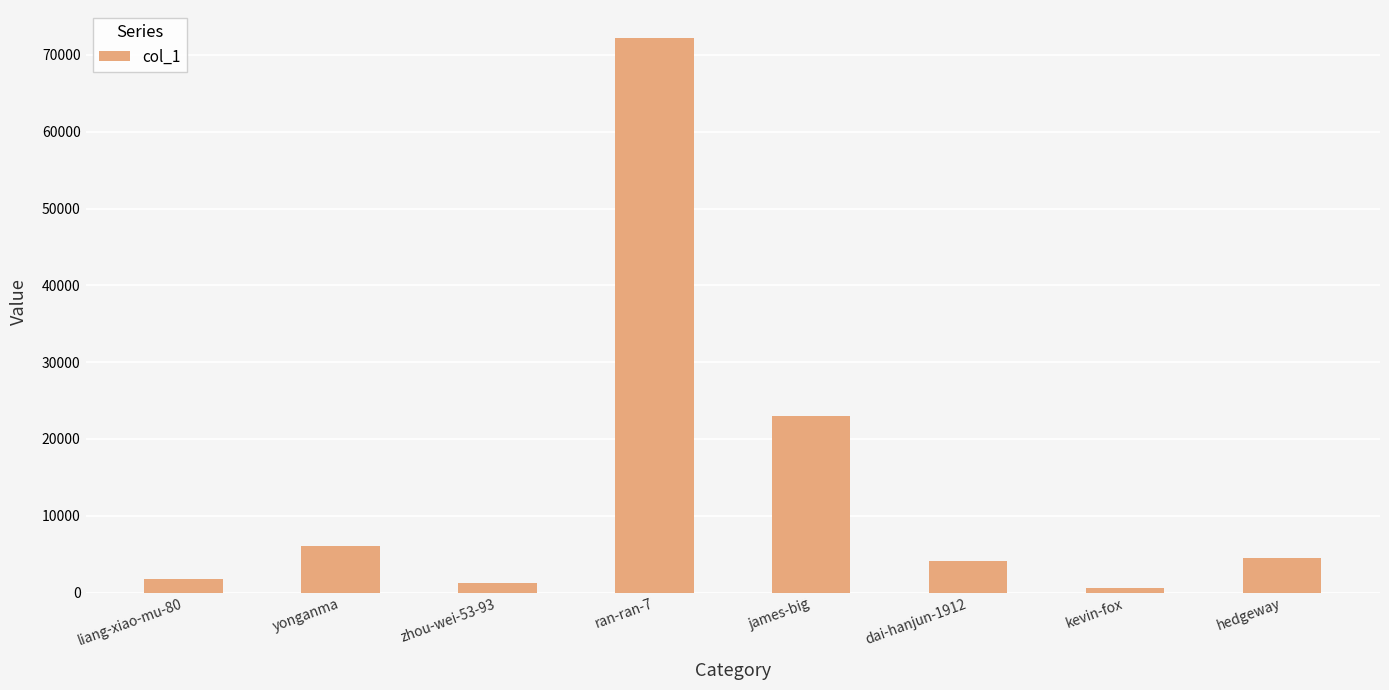

Read the value at yonganma.

6035